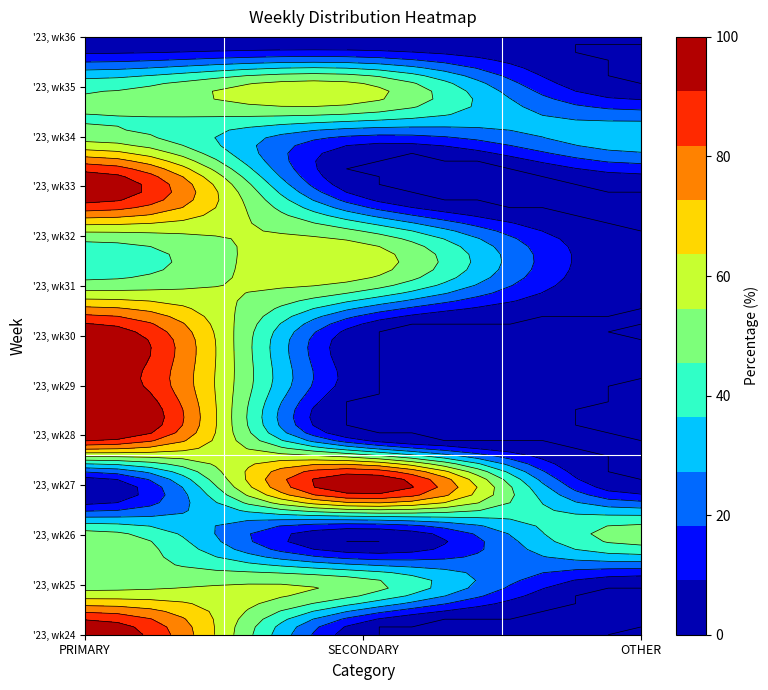

Rank the series by their maximum value, from lowest to highest.

'23, wk36, '23, wk25, '23, wk26, '23, wk31, '23, wk32, '23, wk34, '23, wk35, '23, wk24, '23, wk27, '23, wk28, '23, wk29, '23, wk30, '23, wk33